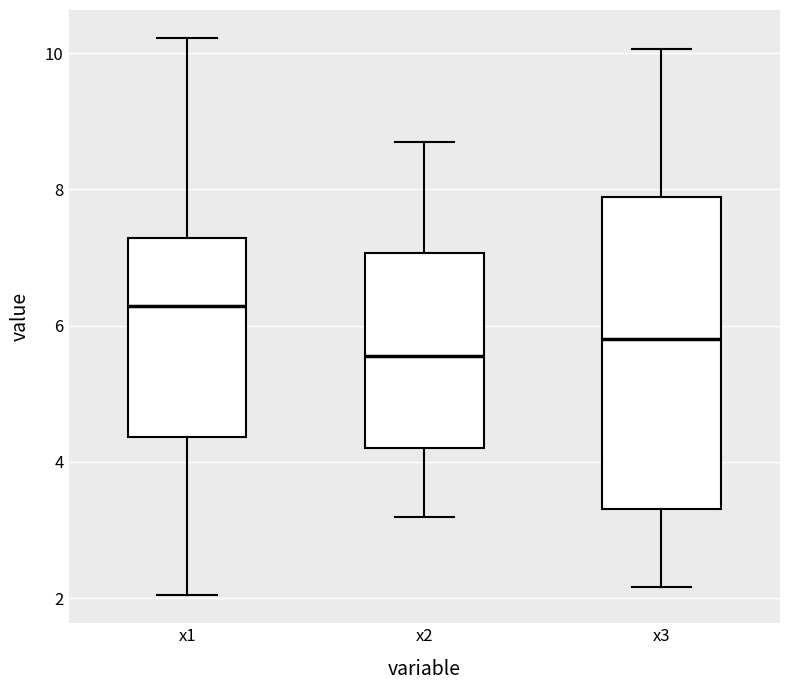

Reading left to right, read every box against the y-axis: the position of its median line, the range the box covers, and the ends of its whiskers. The values are not printed on the chart, so give them approximately, as read against the axis.

x1: median 6.2, box 4.4 to 7.2, whiskers 2.0 to 10.2
x2: median 5.6, box 4.2 to 7.0, whiskers 3.2 to 8.6
x3: median 5.8, box 3.4 to 7.8, whiskers 2.2 to 10.0